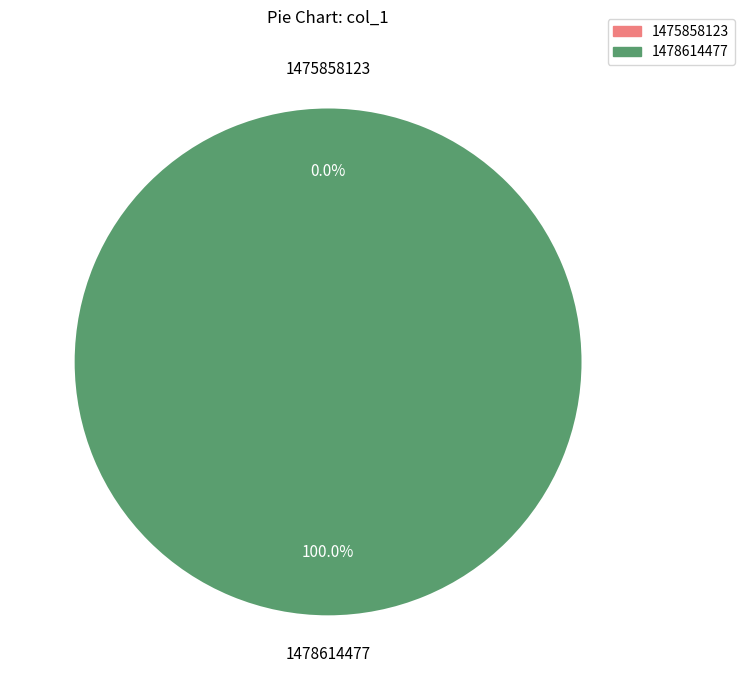

True or false: 1475858123 accounts for 14% of the total.

False